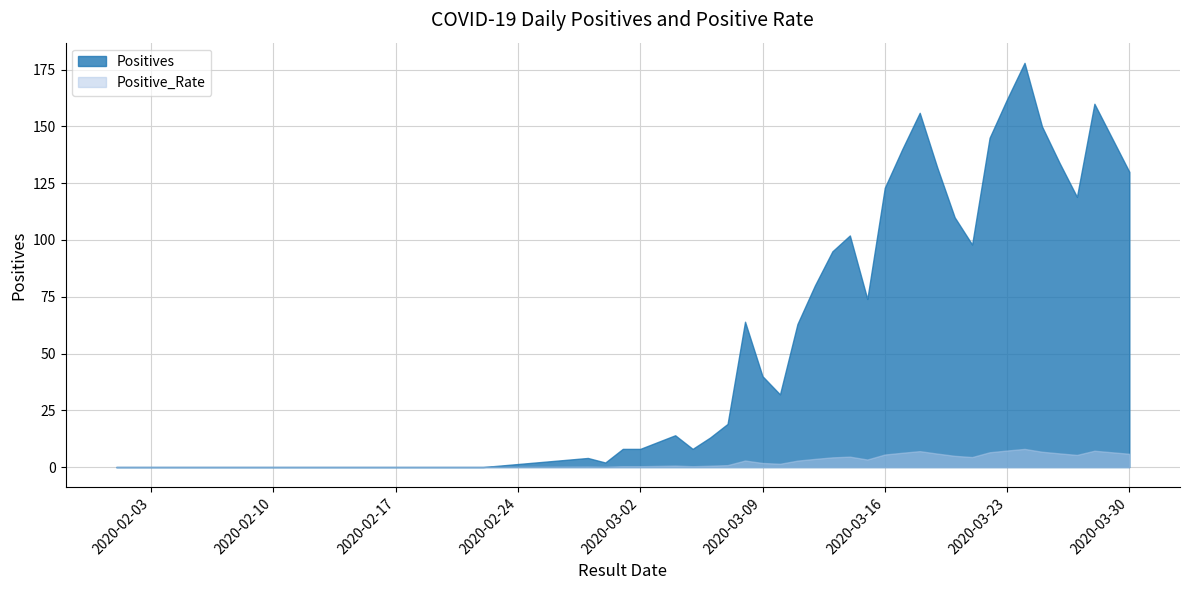

Where is the first local minimum for Positive_Rate?

2020-02-29